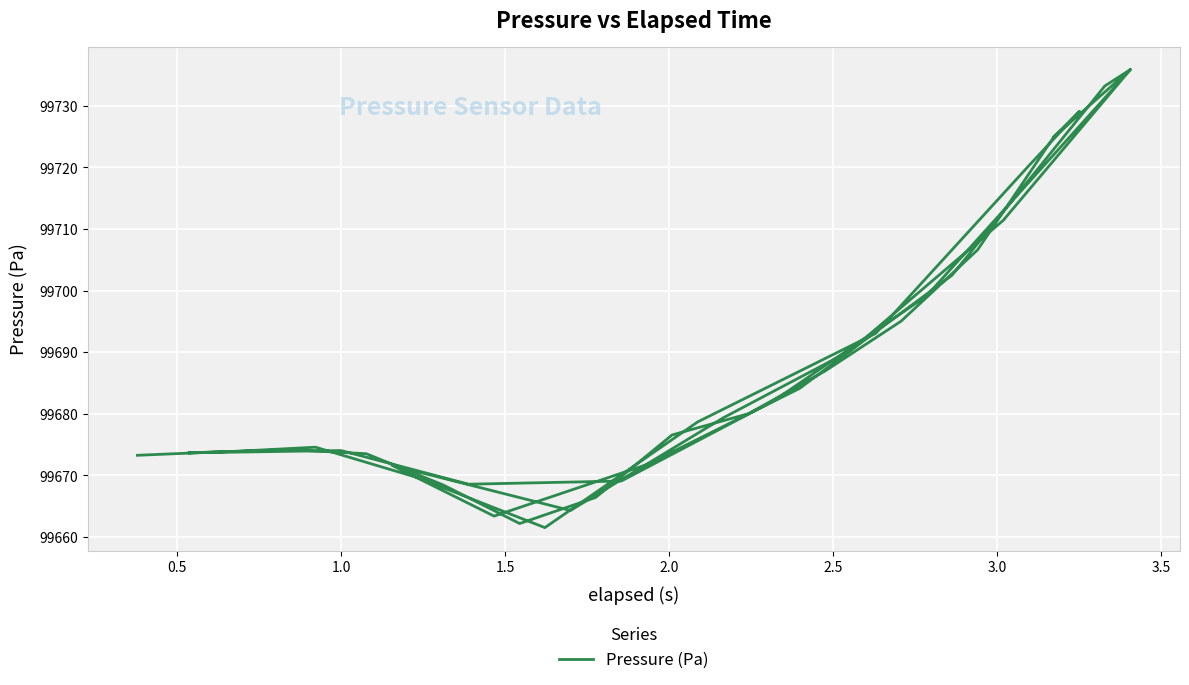

What is the maximum value shown in the chart?

99735.9